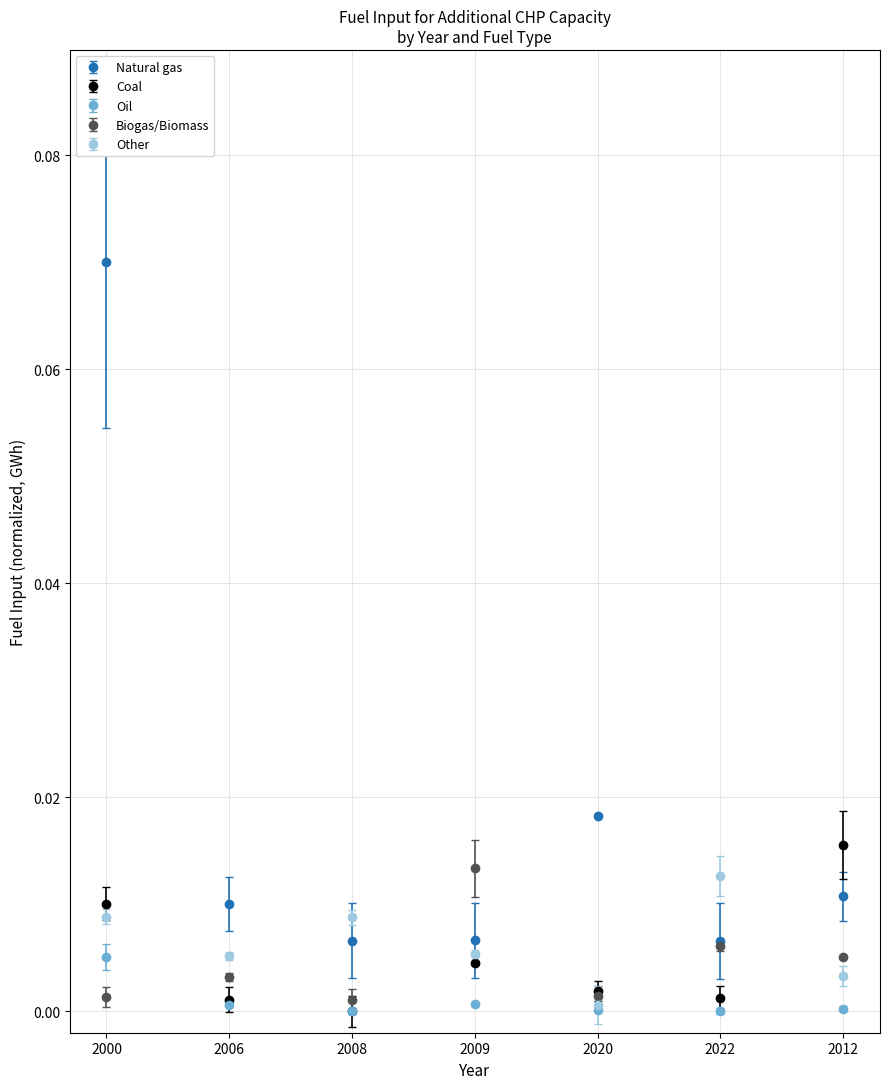

Which series has the widest spread of values?

Natural gas